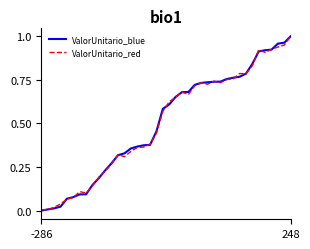

At which label is ValorUnitario_red closest to 0?

-286